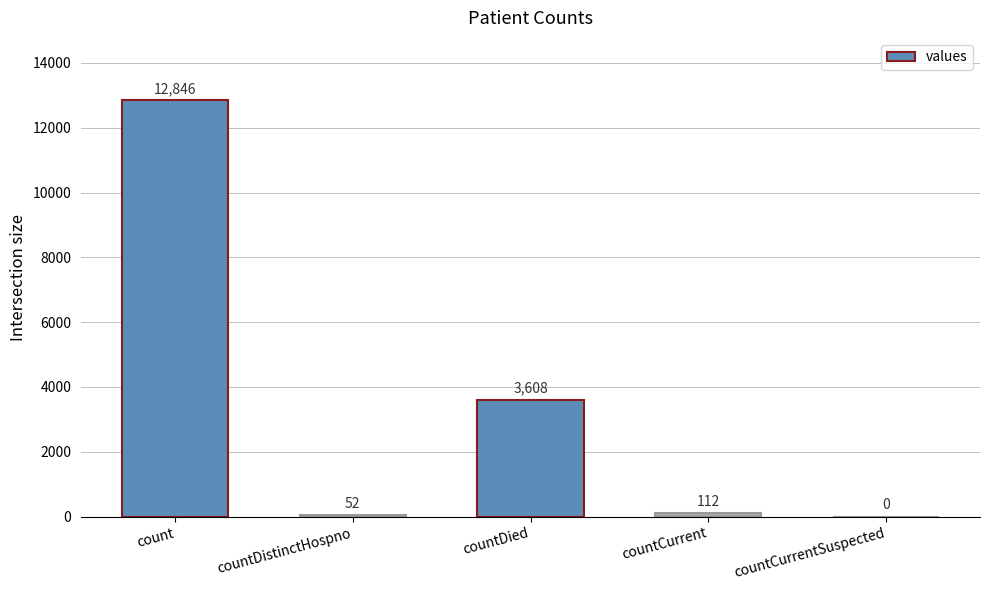

What is the greatest value displayed?

12846